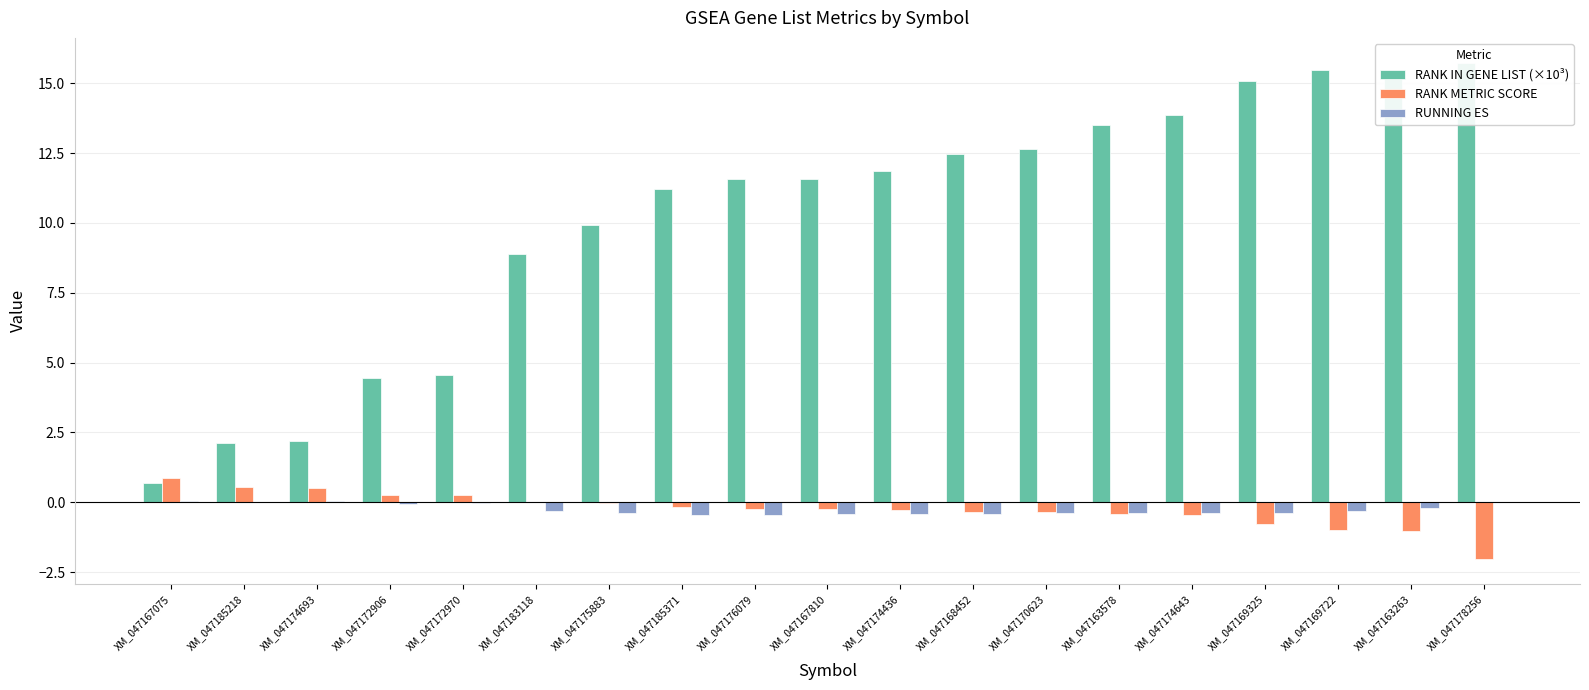

What is the lowest value of the RANK METRIC SCORE series?

-2.0